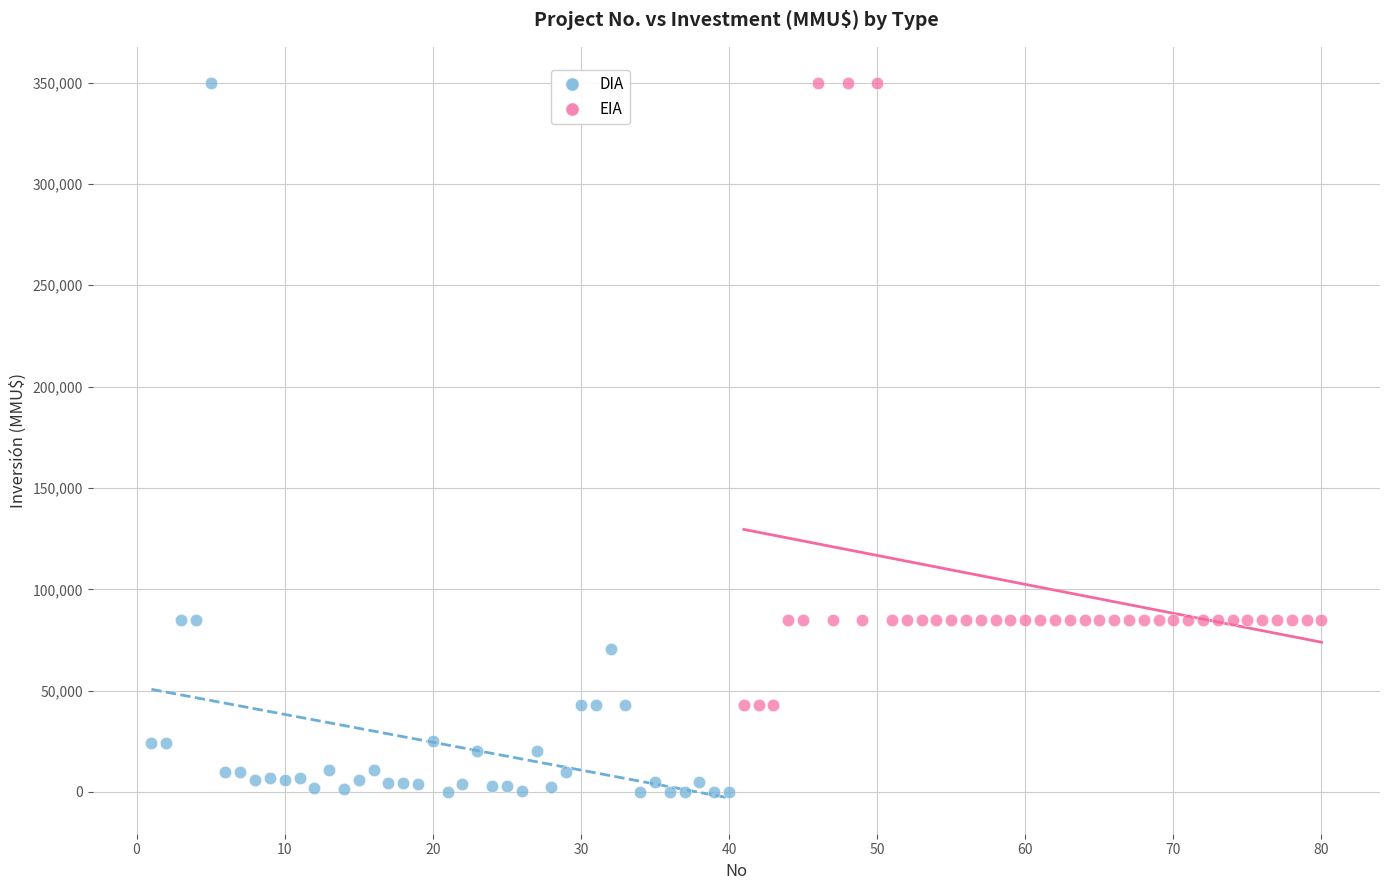

Which series contains the lowest Y value?

DIA